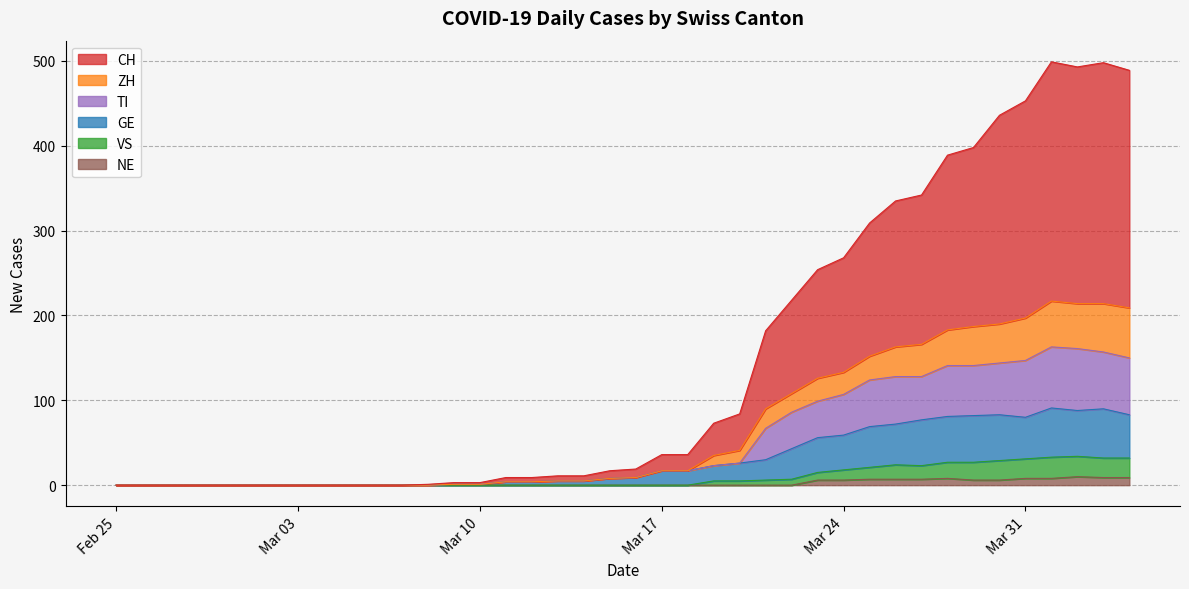

Does the chart display data point markers on the line(s)?

No